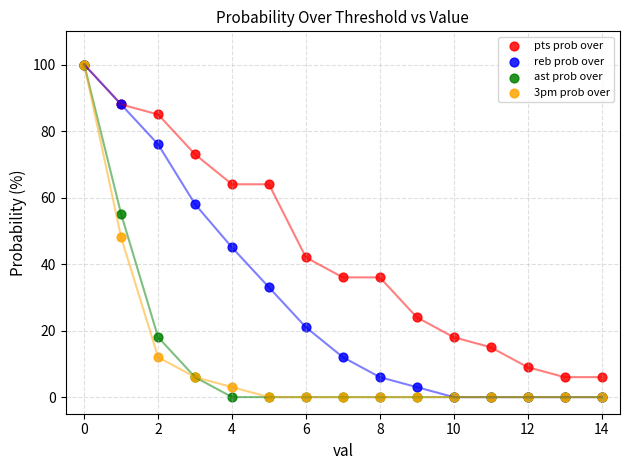

Across all series, what Y value is closest to 50?

48